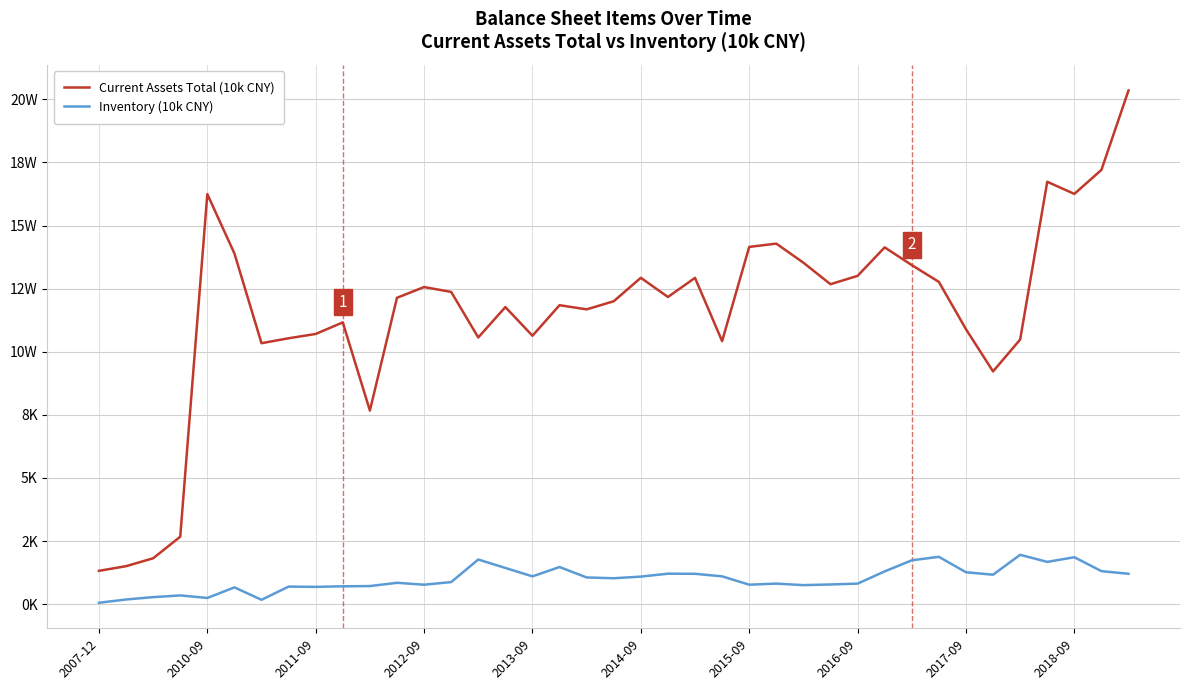

Is this an area chart (filled region under the line)?

No